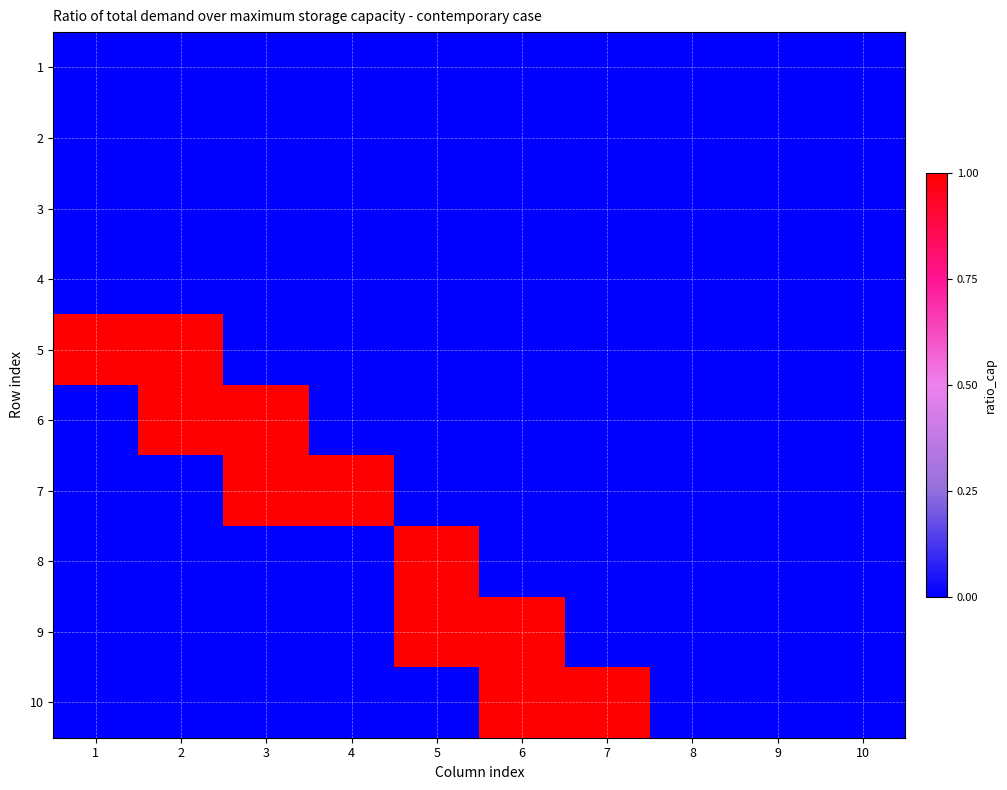

Which has a higher value, 3 or 5?

3